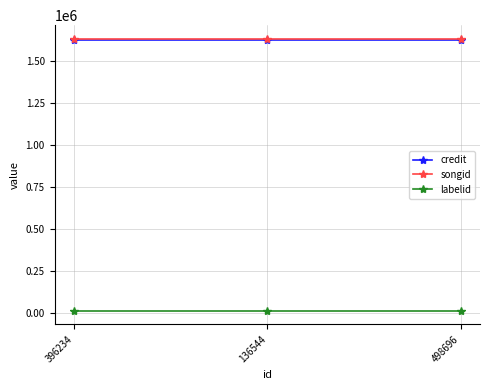

At how many categories does at least one series exceed 1384010?

3